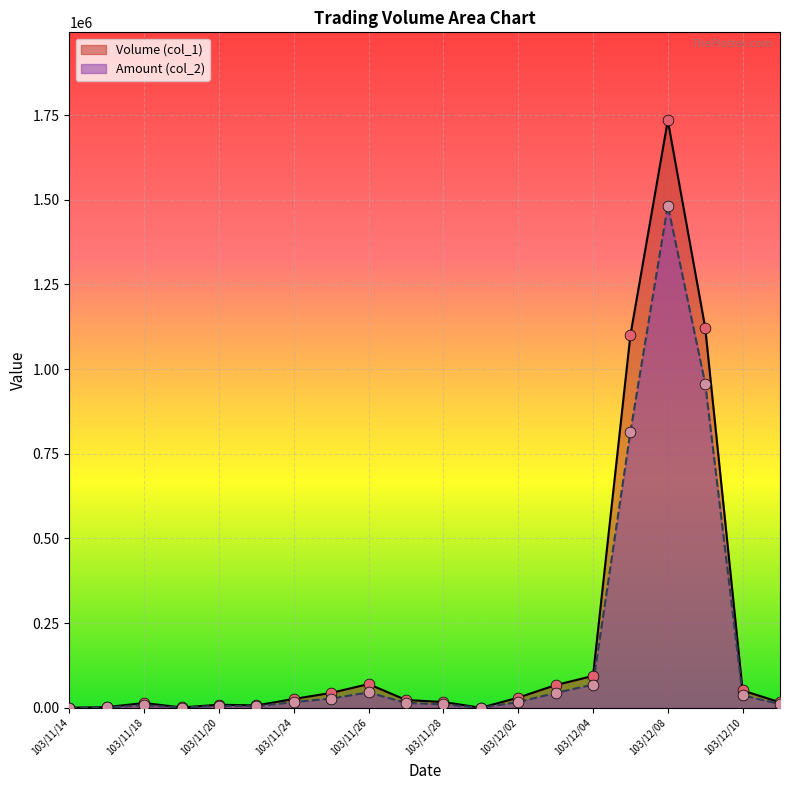

Which series has the widest spread of Y values?

Volume (col_1)